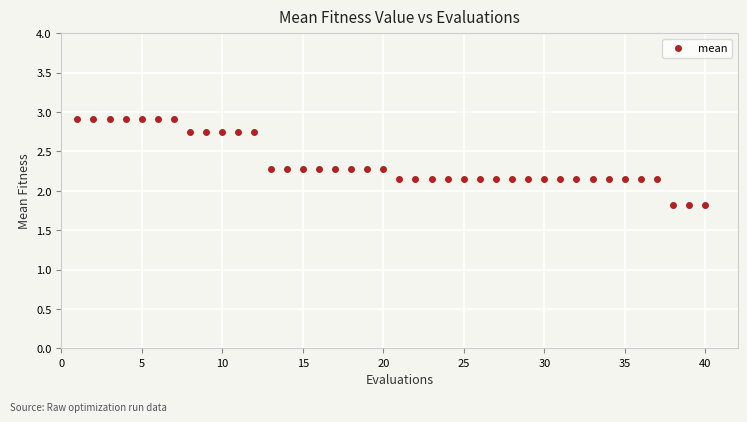

What is the range of X values (max minus min)?

39.0